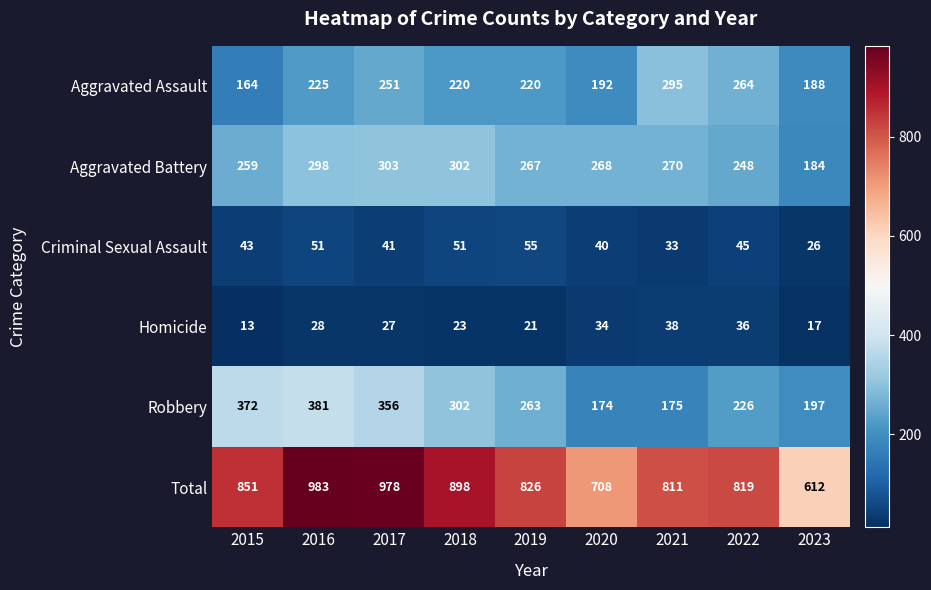

At which category is the sum across all series the highest?

2016